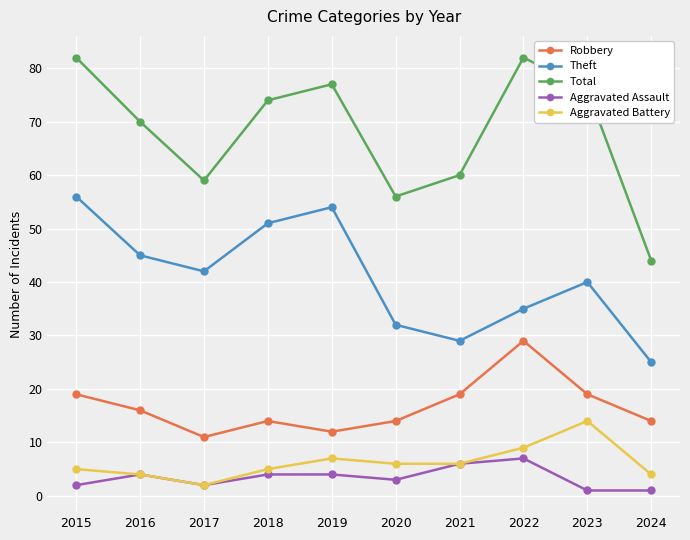

At which category does Total reach its first local valley?

2017